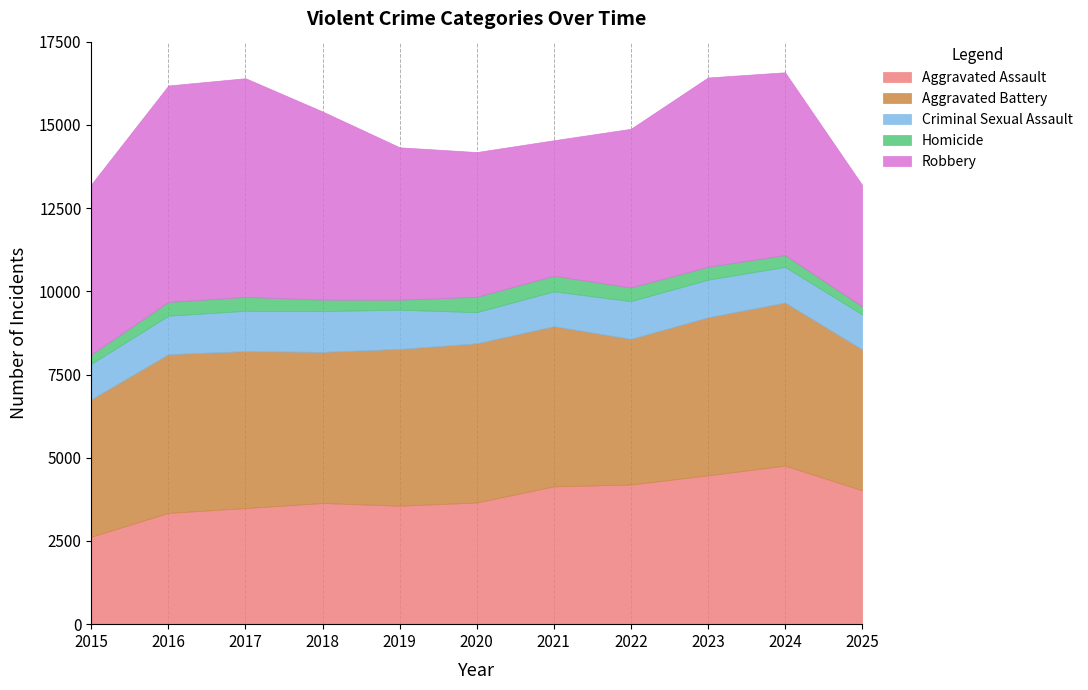

Between 2017 and 2020, which series saw the biggest shift?

Robbery